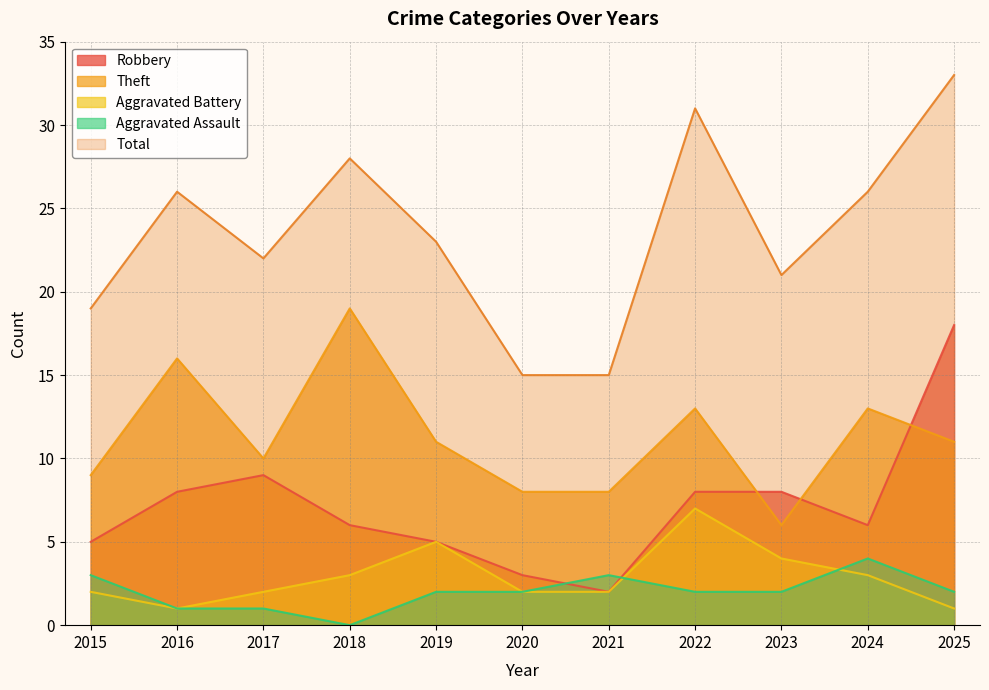

True or false: Theft and Aggravated Battery intersect in this chart.

False